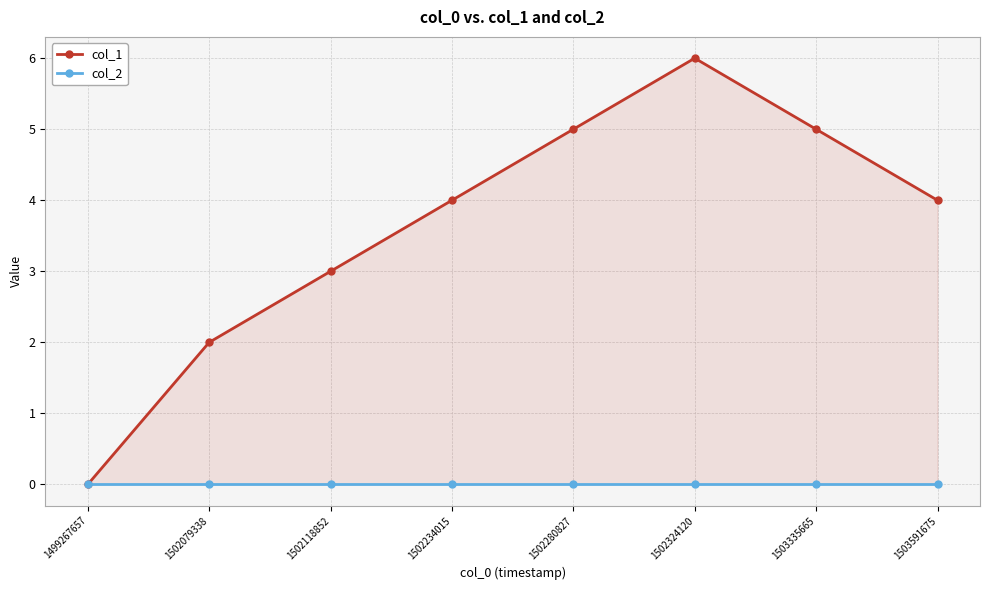

What is the difference between the col_1 values at 1502118852 and 1502324120?

3